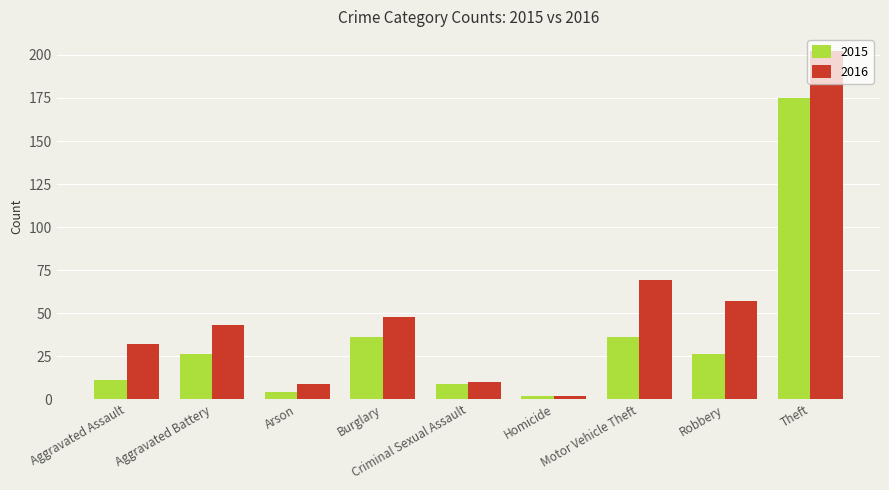

Which series changed the most between Arson and Homicide?

2016